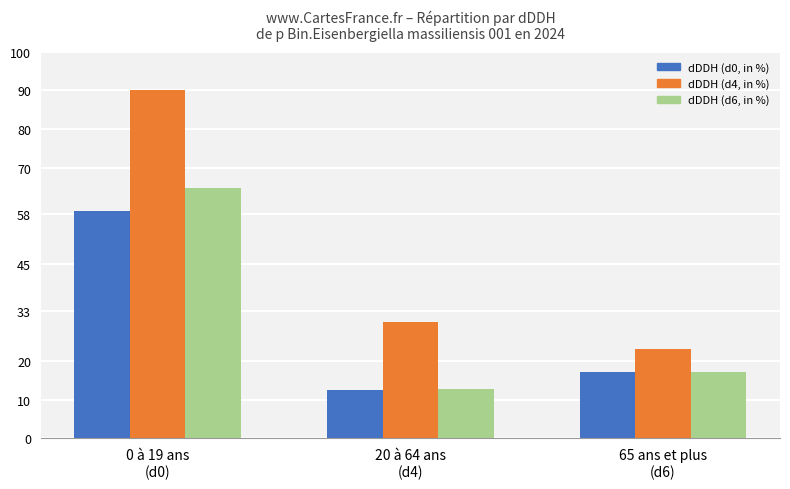

Reading right to left, transcribe all the data shown in this chart.

dDDH (d0, in %): 65 ans et plus
(d6)=17.2	20 à 64 ans
(d4)=12.5	0 à 19 ans
(d0)=58.7
dDDH (d4, in %): 65 ans et plus
(d6)=23.0	20 à 64 ans
(d4)=30.1	0 à 19 ans
(d0)=90.0
dDDH (d6, in %): 65 ans et plus
(d6)=17.1	20 à 64 ans
(d4)=12.9	0 à 19 ans
(d0)=64.8